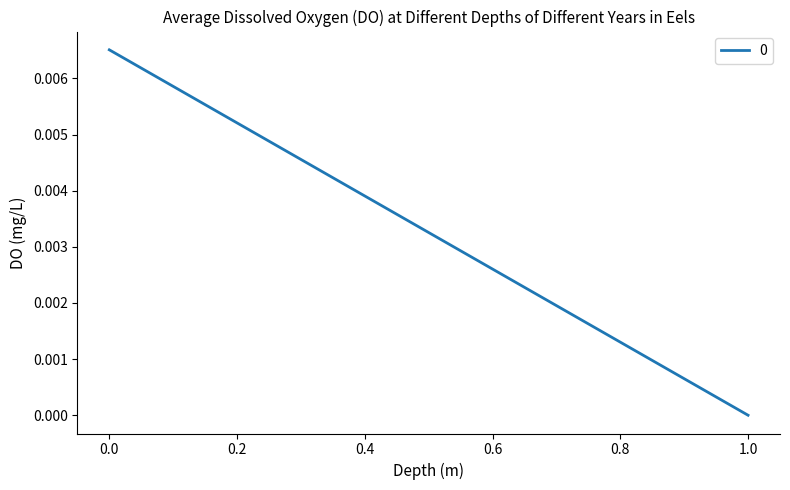

How many lines are shown in the chart?

1